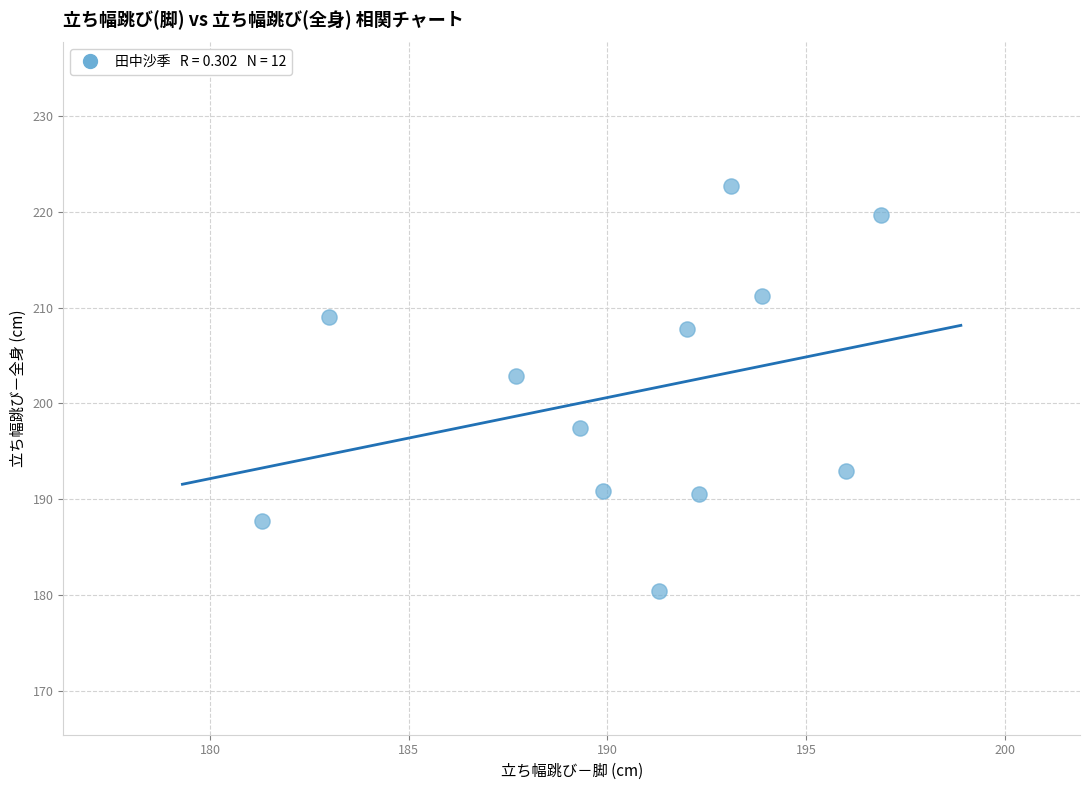

What Y value in the scatter plot is closest to 201?

202.9